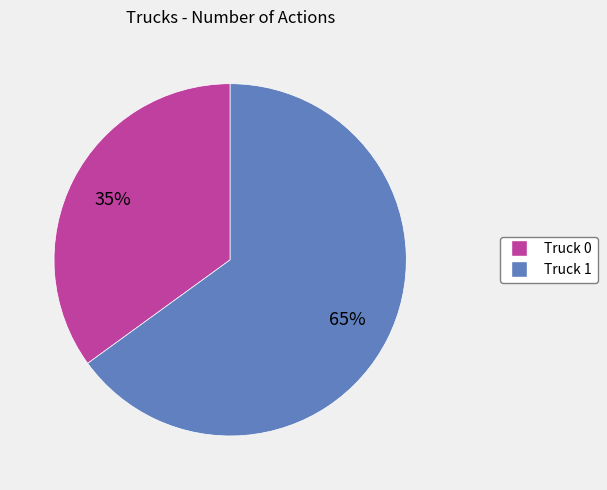

Which has a higher value, Truck 0 or Truck 1?

Truck 1